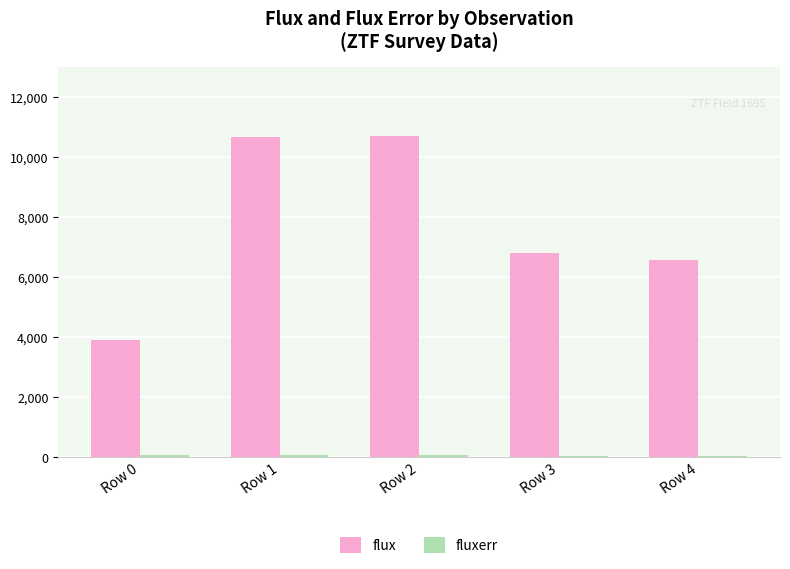

Which series has the largest total across all categories?

flux